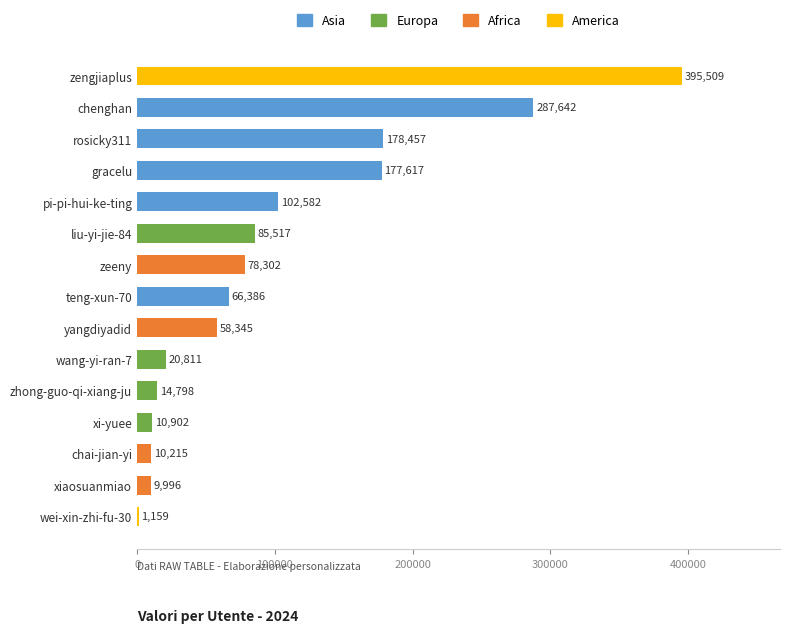

What is the approximate value at xi-yuee?

10902